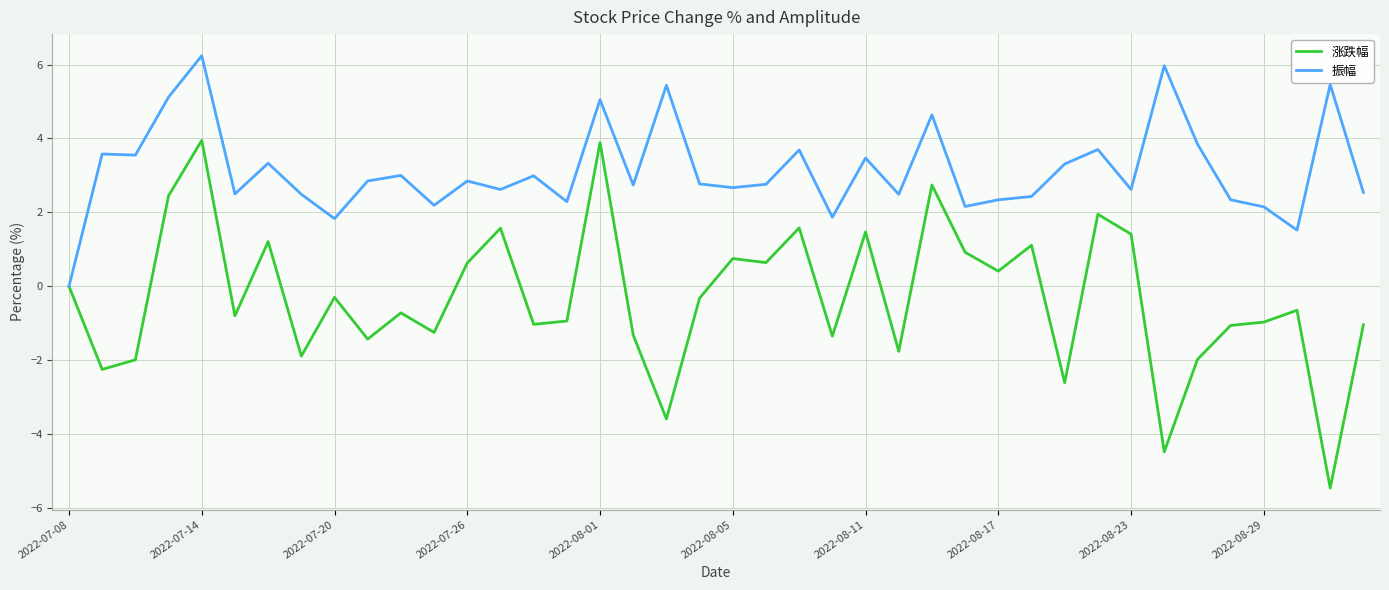

What is the greatest value displayed?

6.2